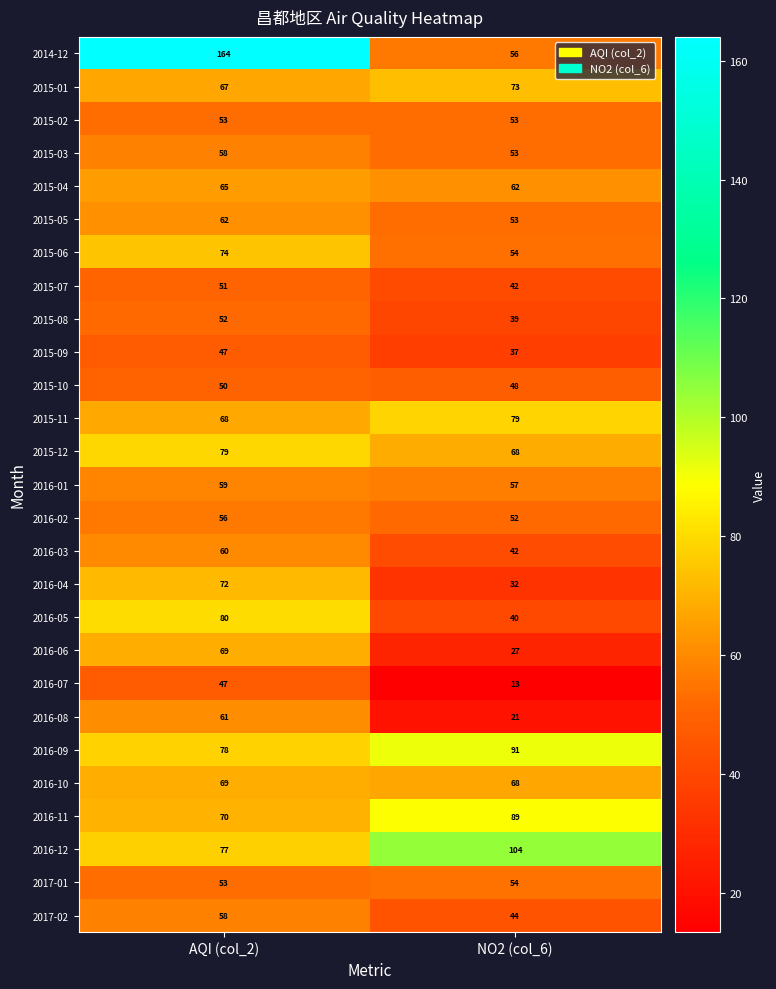

List the labels in order of 2016-05 value, largest first.

AQI (col_2), NO2 (col_6)